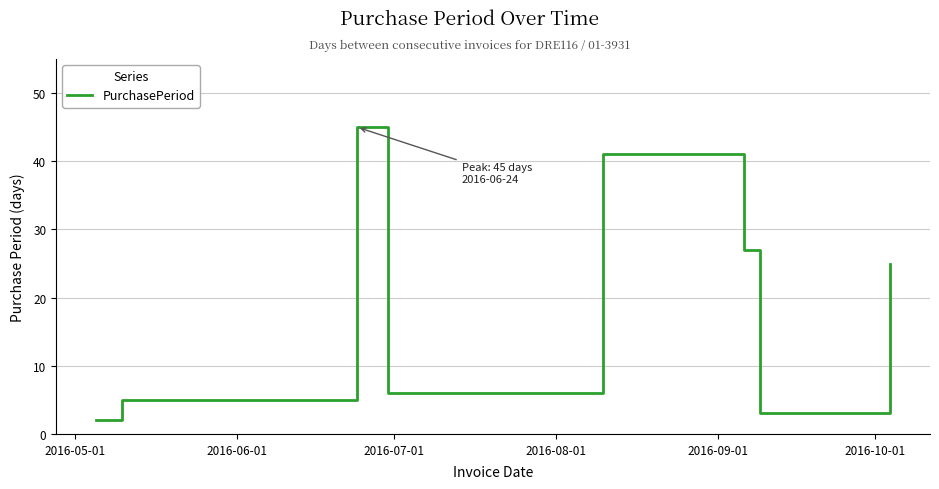

What is the difference between the maximum and minimum values?

43